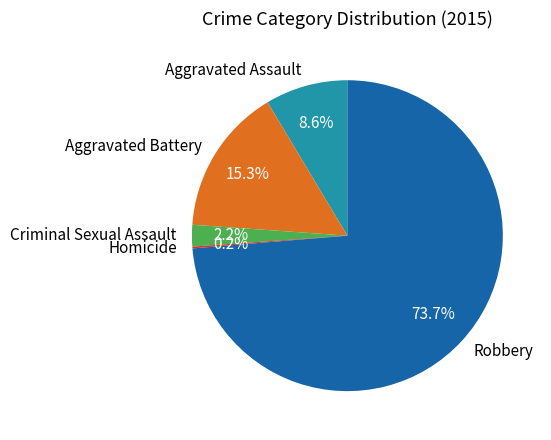

Between Robbery and Criminal Sexual Assault, which is larger?

Robbery